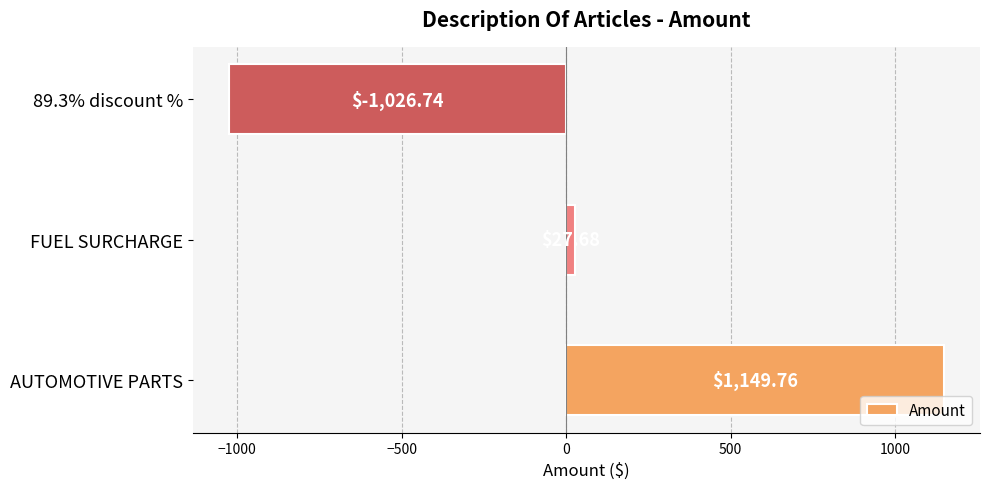

What is the difference between the values at FUEL SURCHARGE and AUTOMOTIVE PARTS?

1122.1